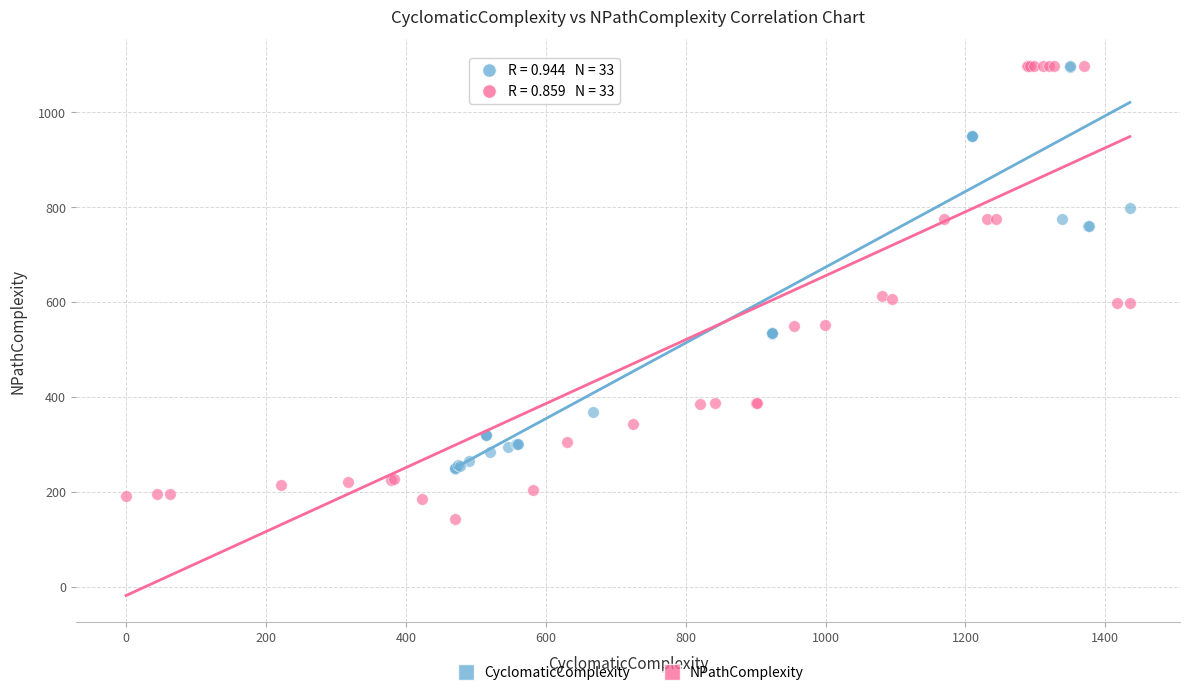

Which series has the largest Y range (max minus min)?

NPathComplexity